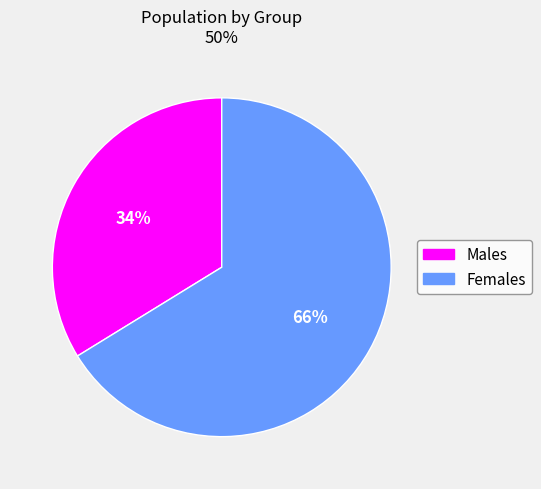

To the nearest percent, what is the difference between the largest and smallest slice percentages?

32%